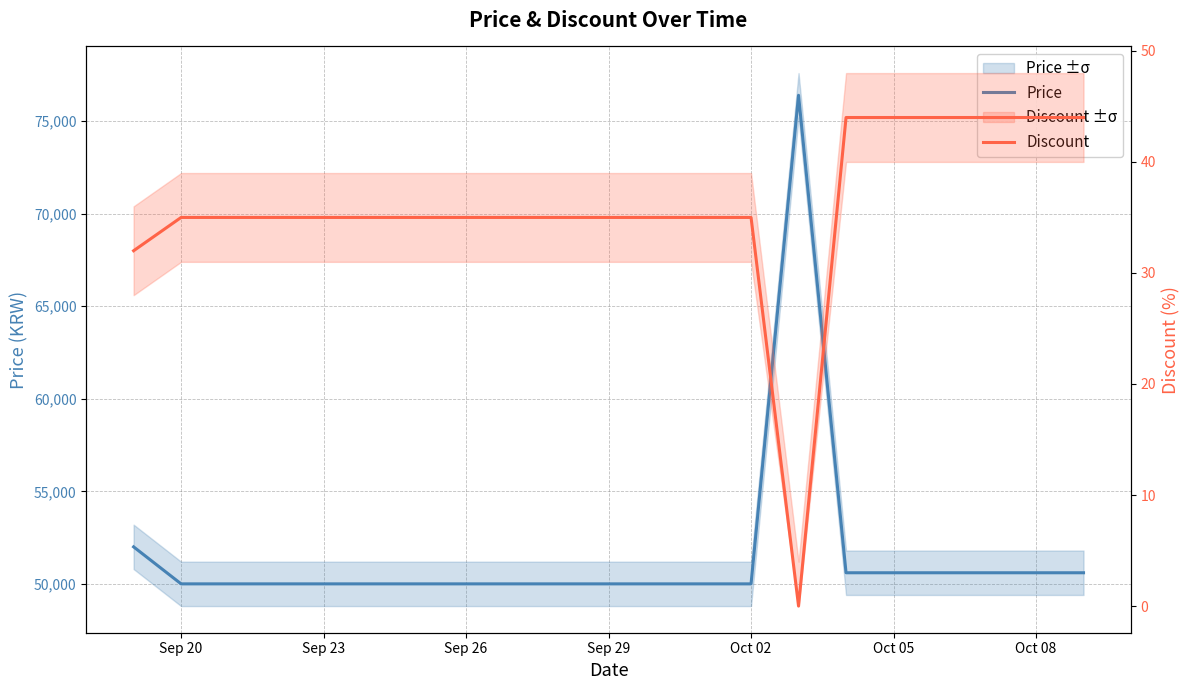

Does the chart display data point markers on the line(s)?

No